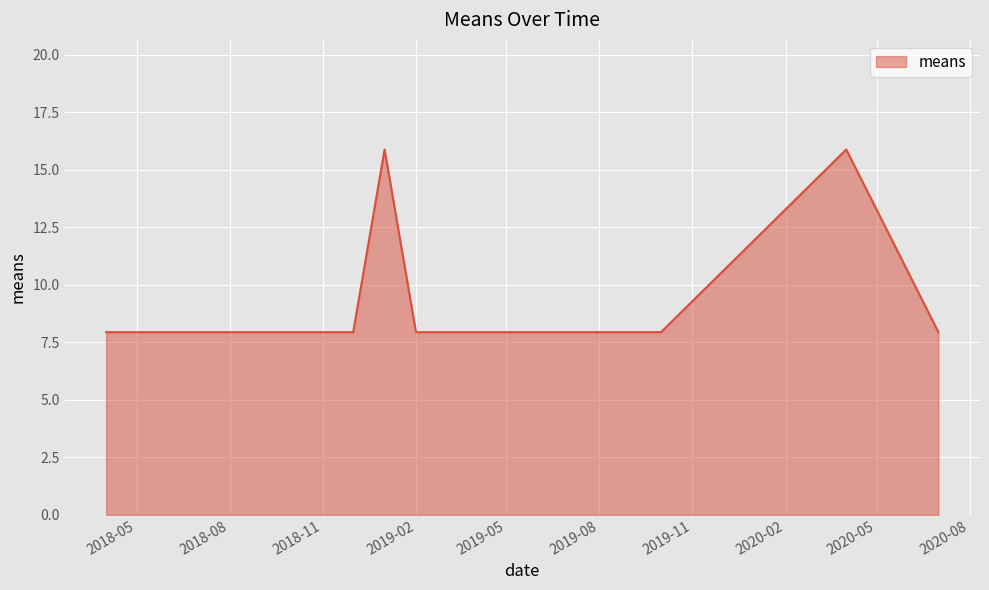

What is the greatest value displayed?

15.9